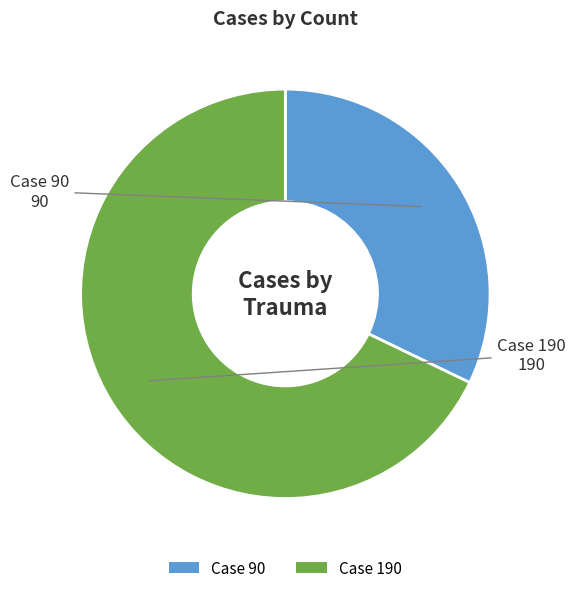

Do Case 90 and Case 190 together represent more than half of the pie?

Yes